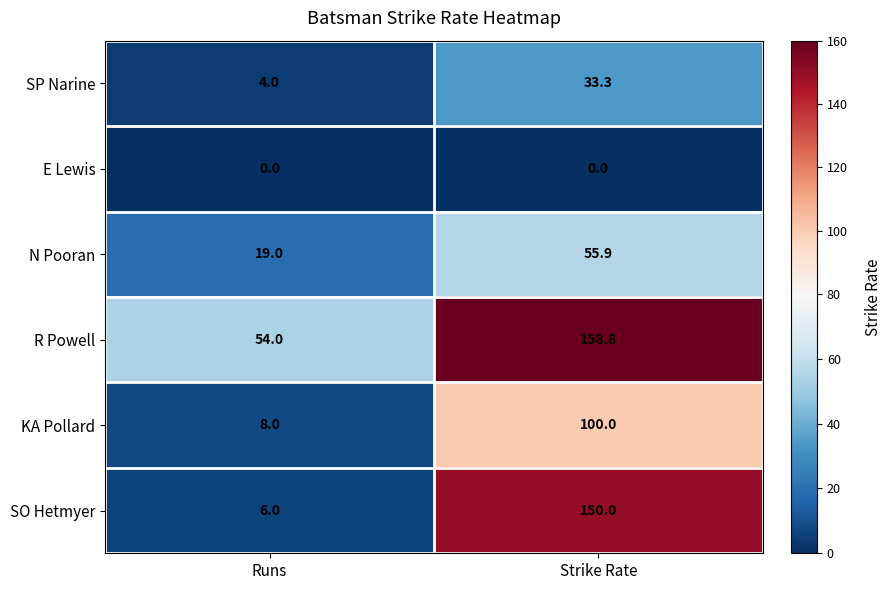

What is the difference between the maximum and minimum values in the SO Hetmyer series?

144.0